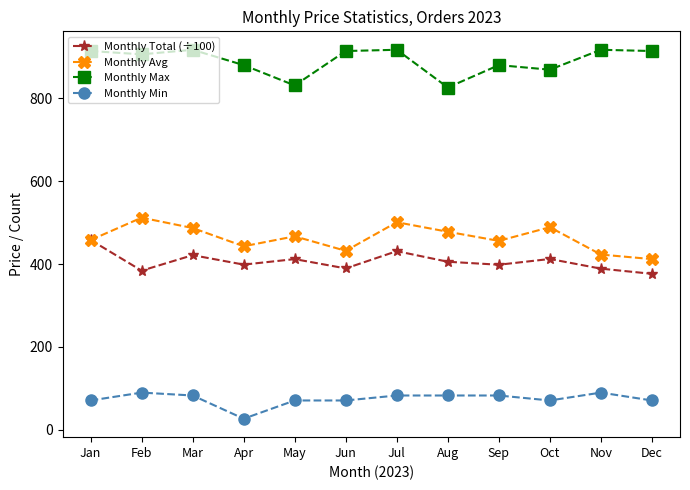

Does the chart have visible grid lines?

No